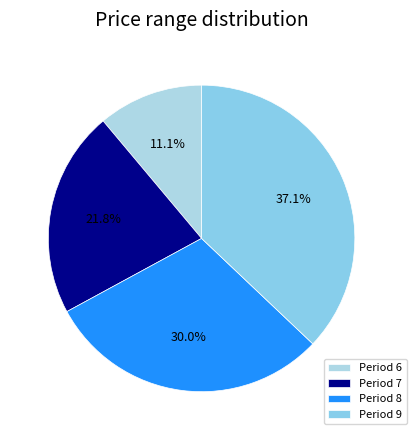

To the nearest percent, what is the combined percentage of Period 6 and Period 8?

41%